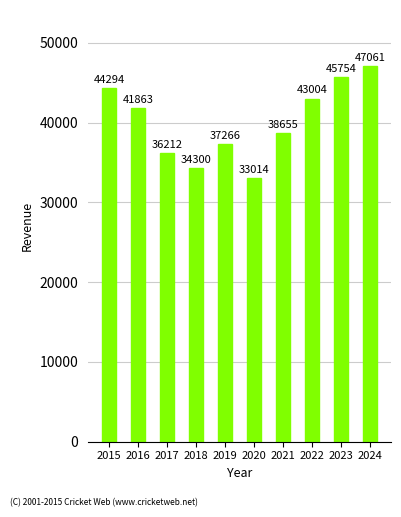

What is the sum of all values?

401423